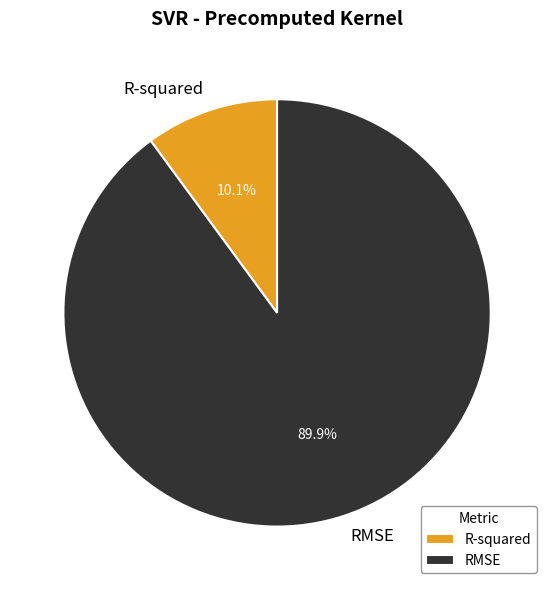

Which has a higher value, RMSE or R-squared?

RMSE